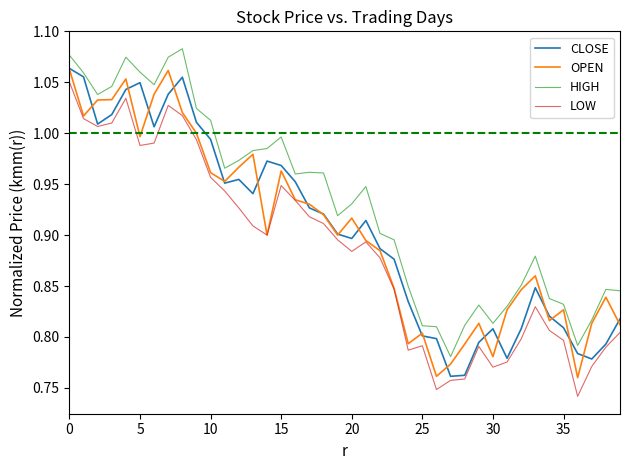

Which series has the largest total across all categories?

HIGH